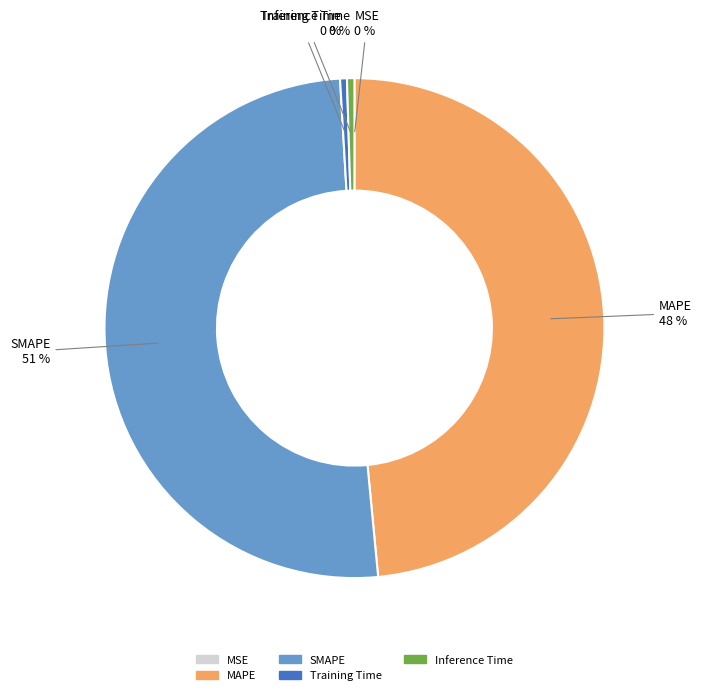

Is the sum of Training Time and Inference Time greater than half?

No